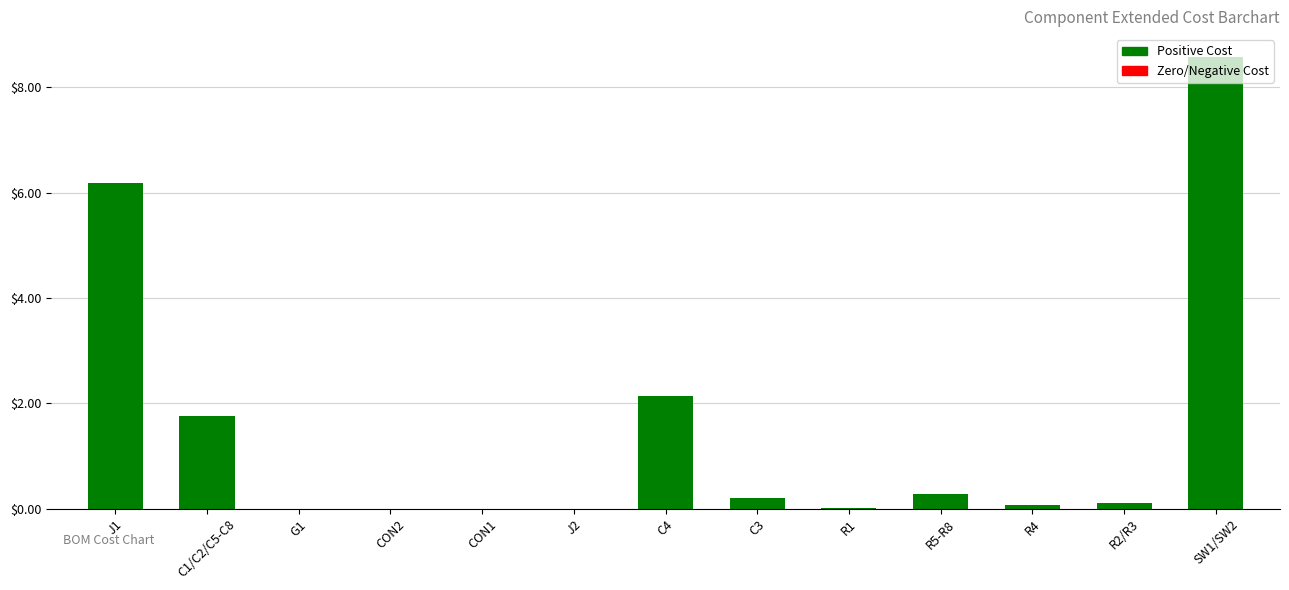

At which label is the value closest to 4?

C4